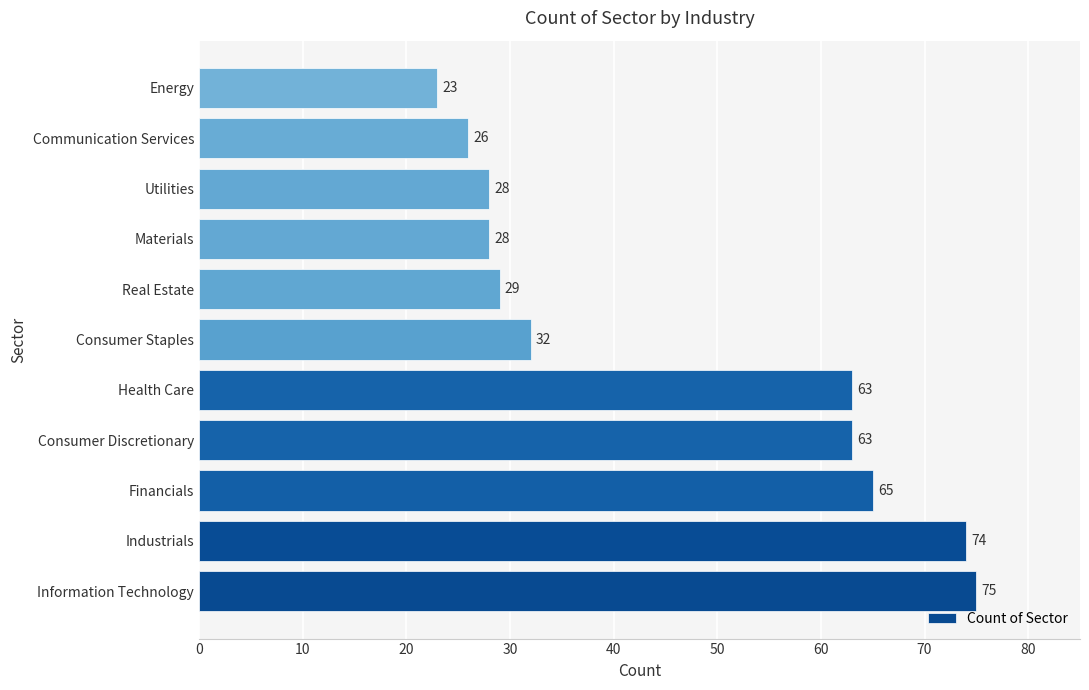

The chart shows a value of 75 at Information Technology. True or false?

True